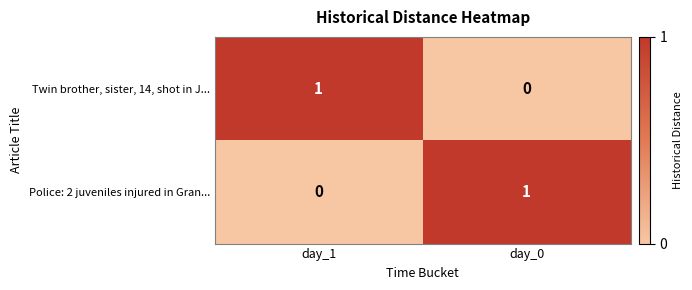

Which category has the lowest value in the Police: 2 juveniles injured in Gran... series?

day_1